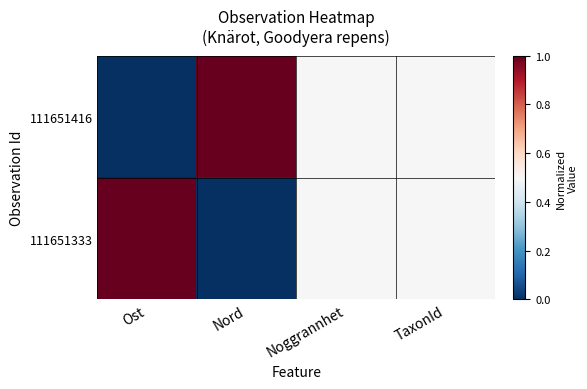

At which category does the chart reach its minimum across all series?

Ost